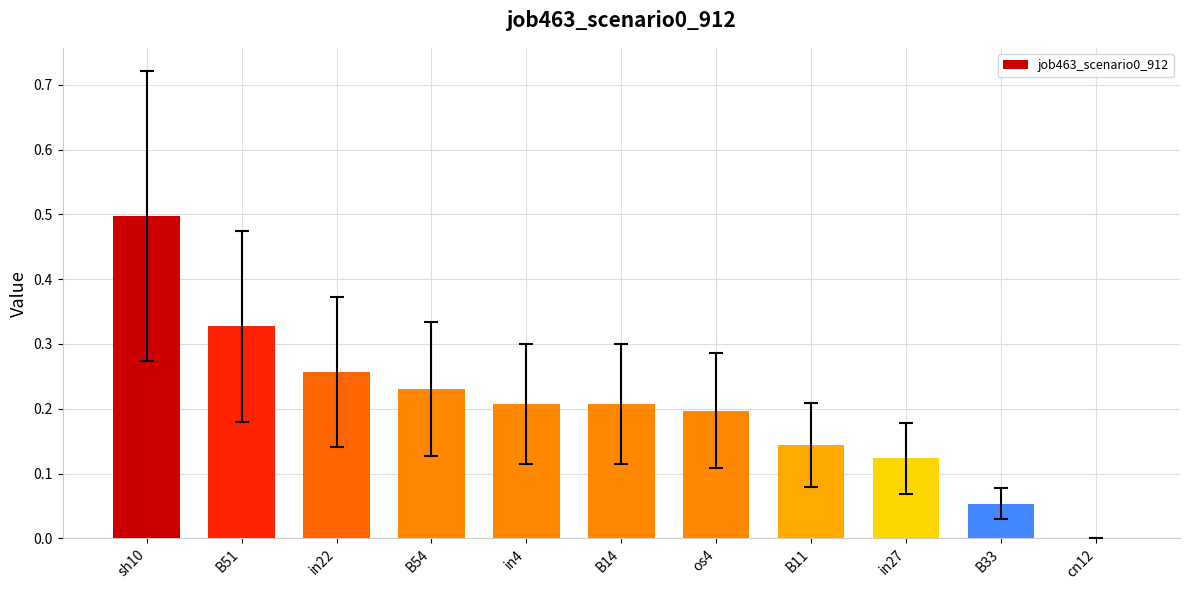

What is the sum of the values at in27 and sh10?

0.6